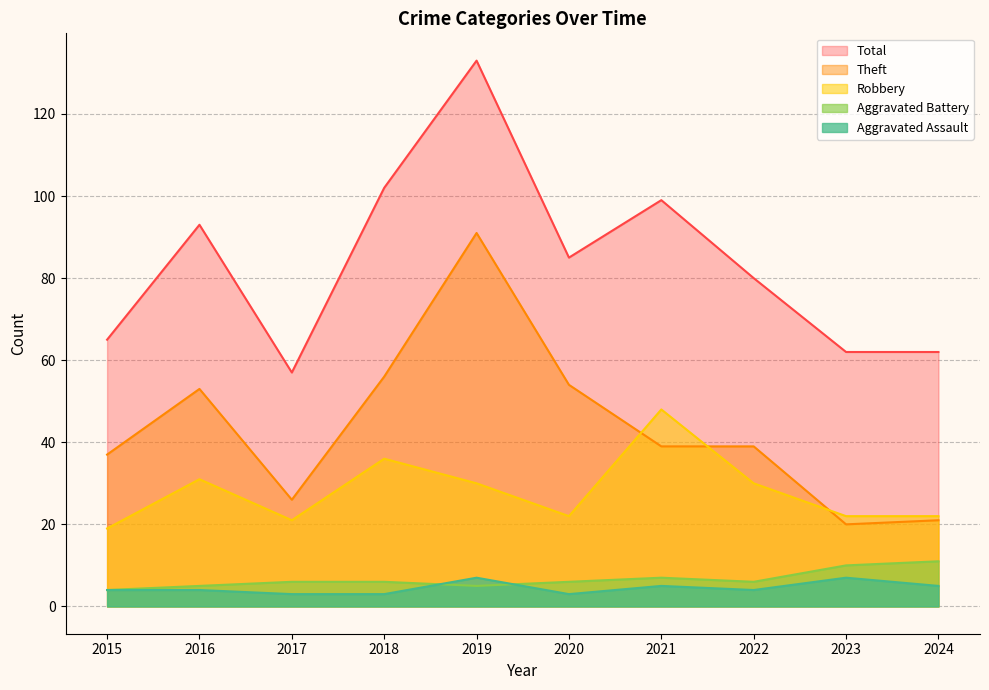

Does the chart display data point markers on the line(s)?

No